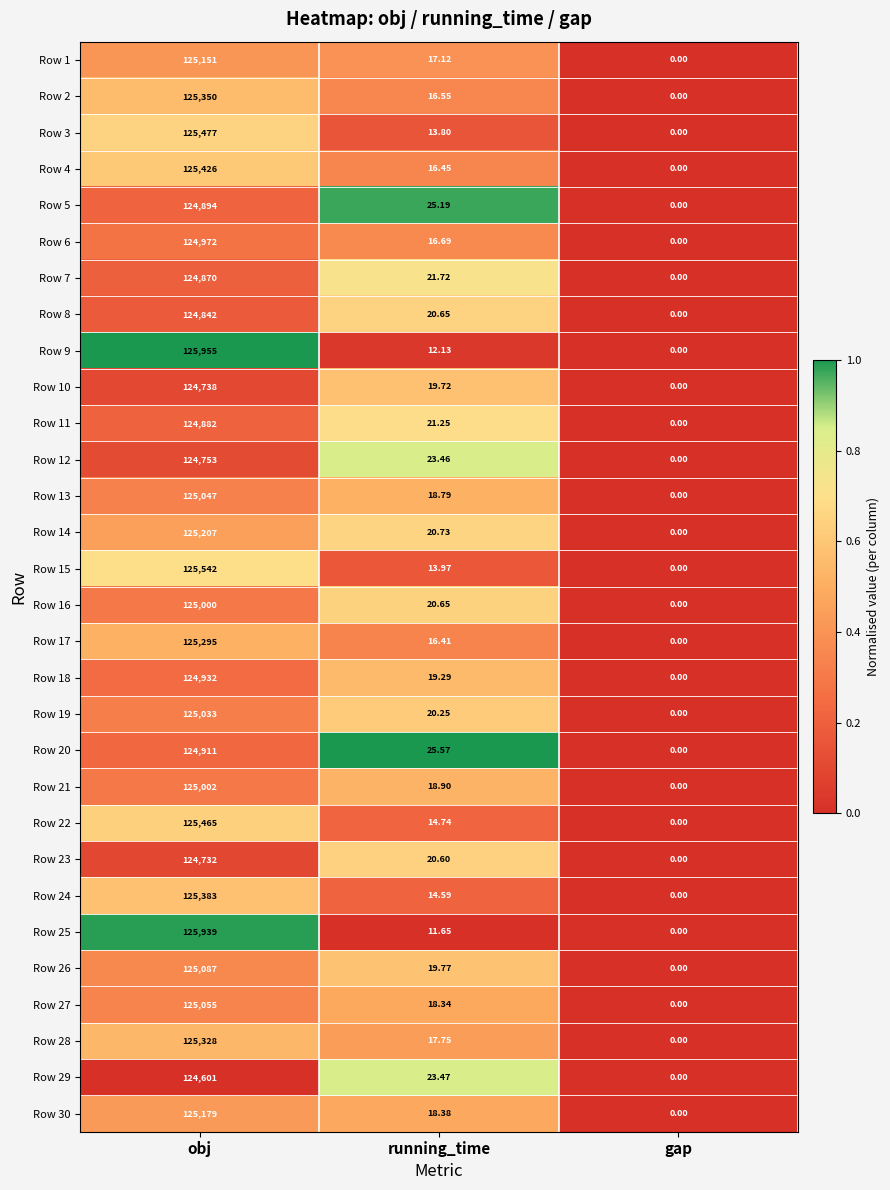

At which label is Row 30 closest to 62589?

running_time